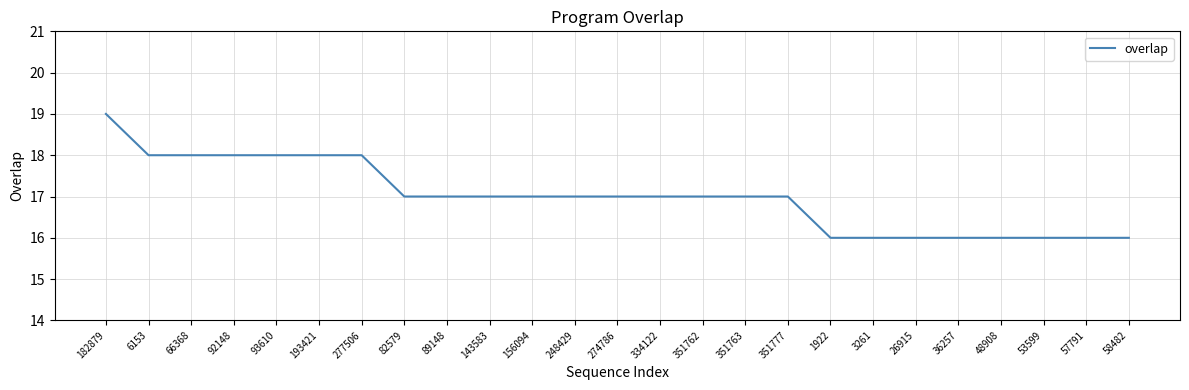

What is the smallest value displayed?

16